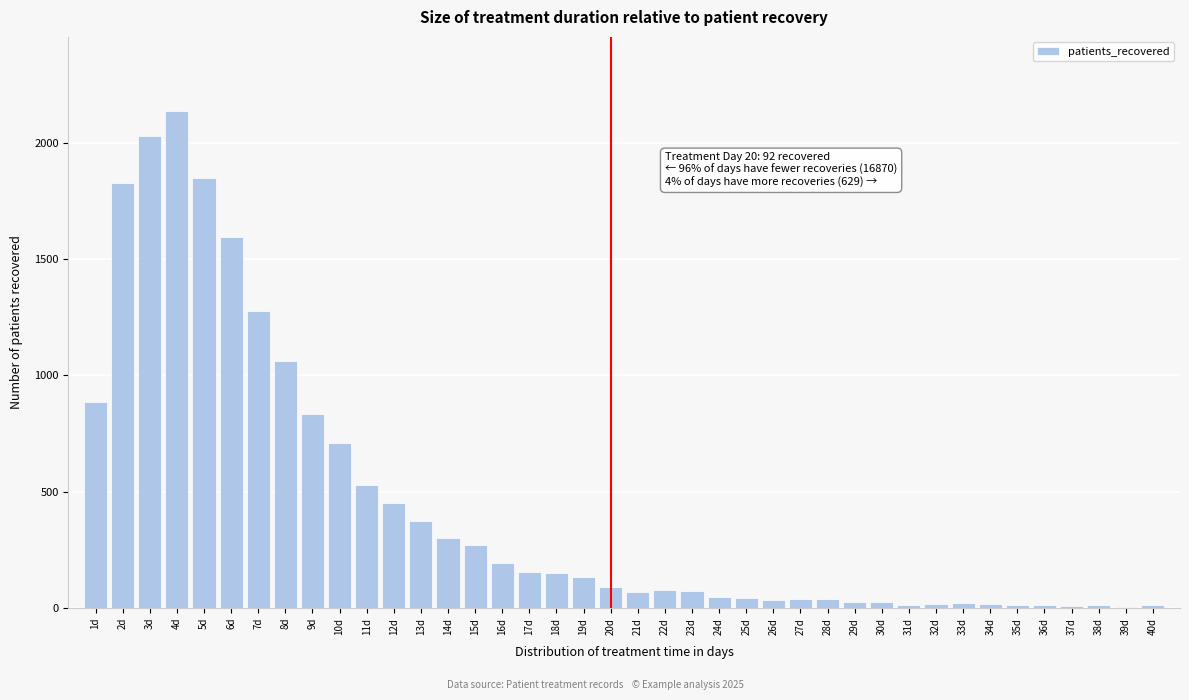

Which category has the highest value across all series?

4d